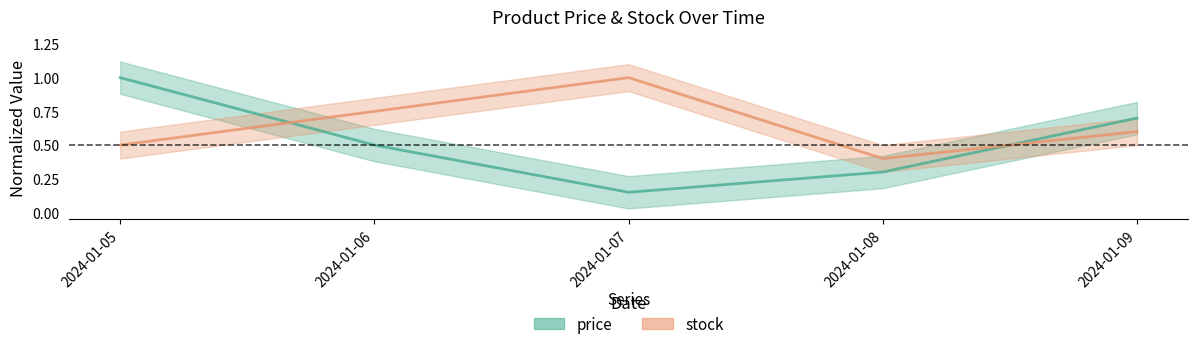

Which category has the lowest value across all series?

2024-01-07